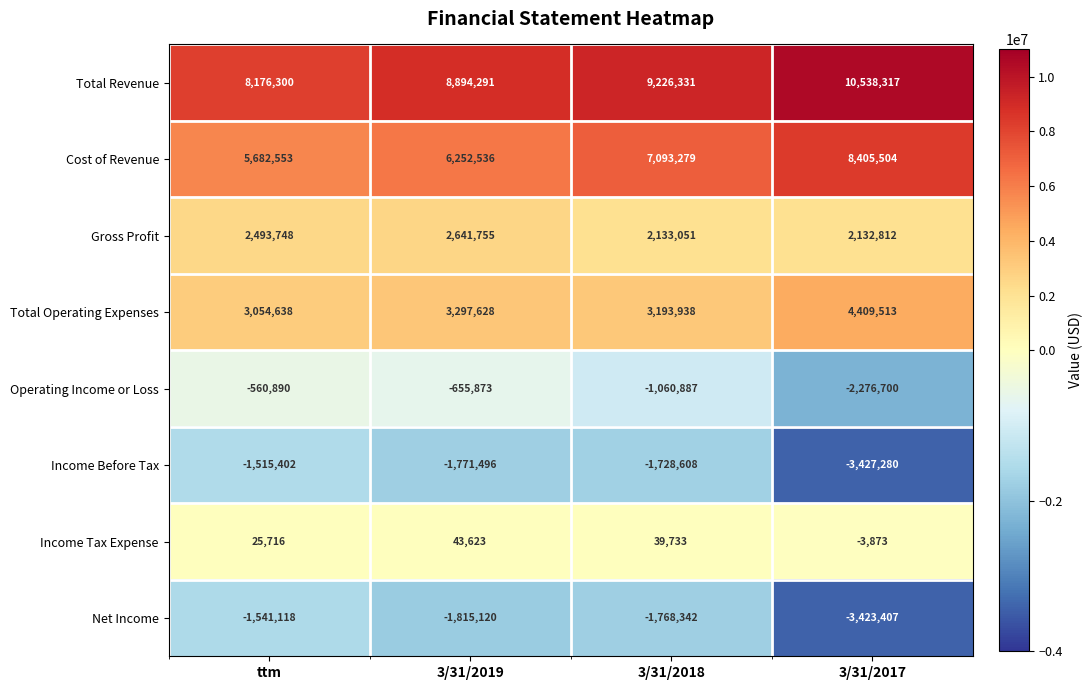

How many Total Revenue values are between 8894291 and 10538317?

3